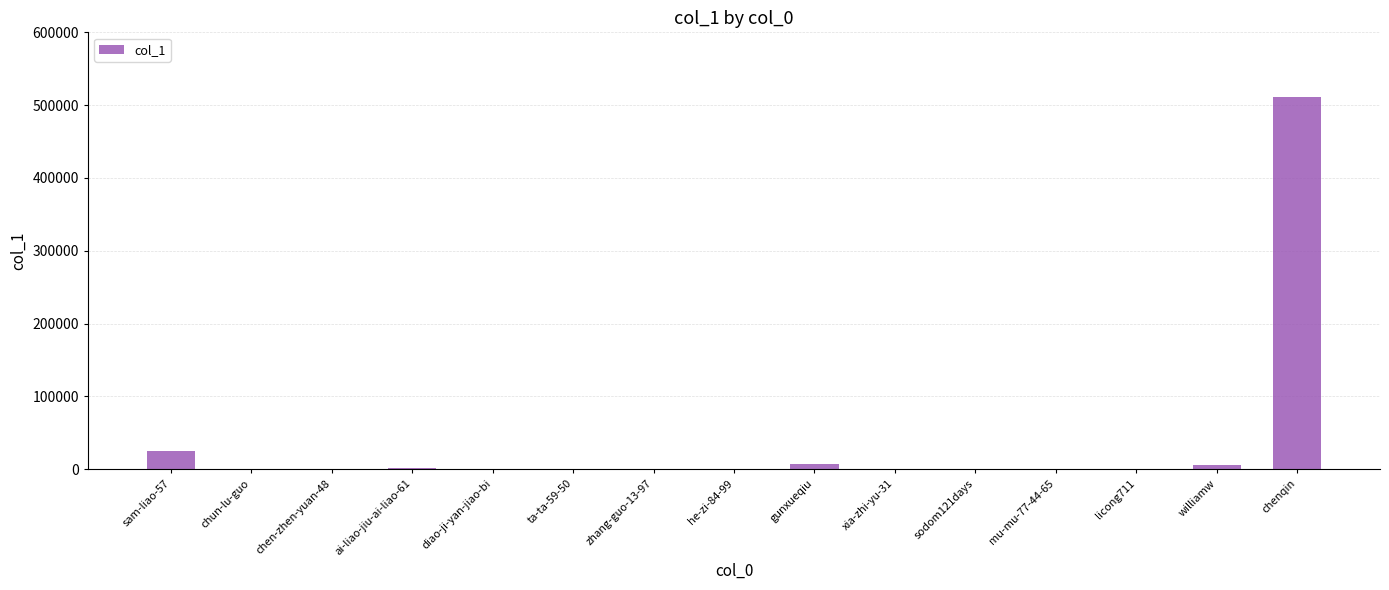

What is the change in value from mu-mu-77-44-65 to williamw?

+6531